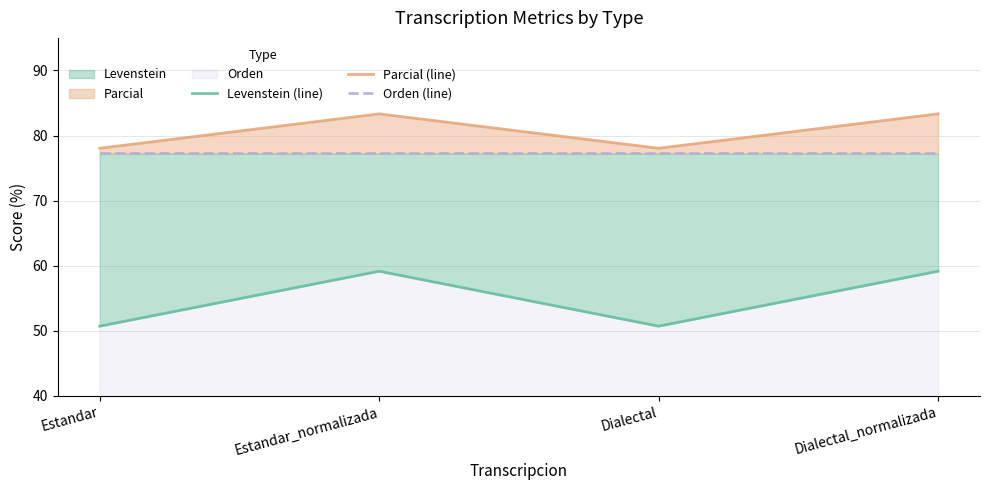

What is the difference between the second highest and second lowest values in the Levenstein (line) series?

8.4